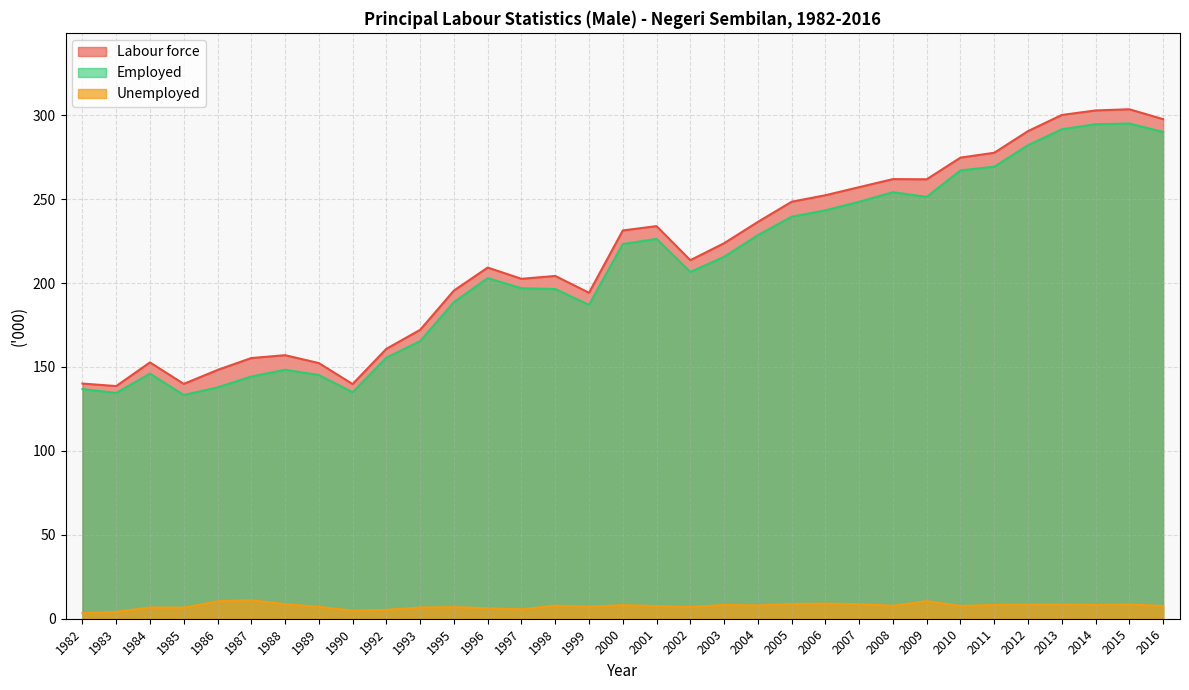

What is the spread (max minus min) of values at 2001?

226.4